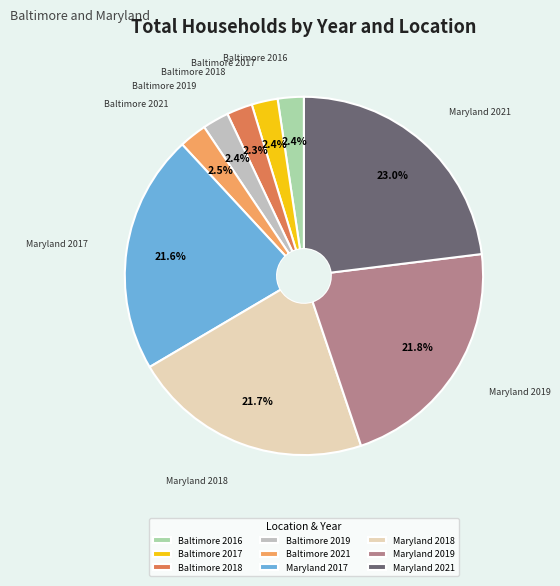

To the nearest percent, what percentage of the pie is Baltimore 2018?

2%